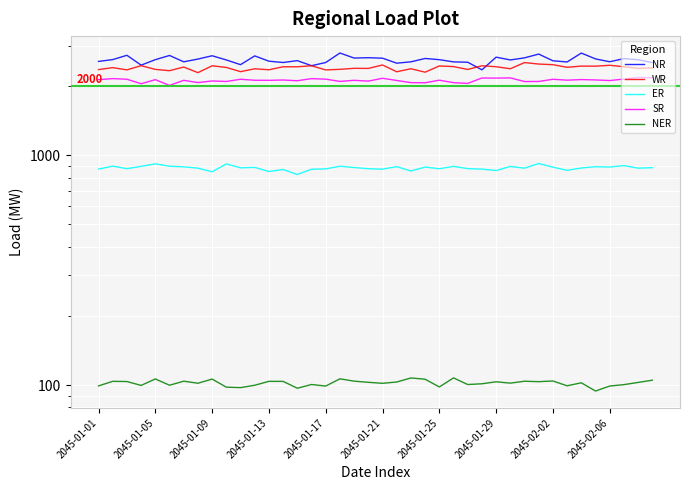

List the series in order of their peak value, lowest first.

NER, ER, SR, WR, NR